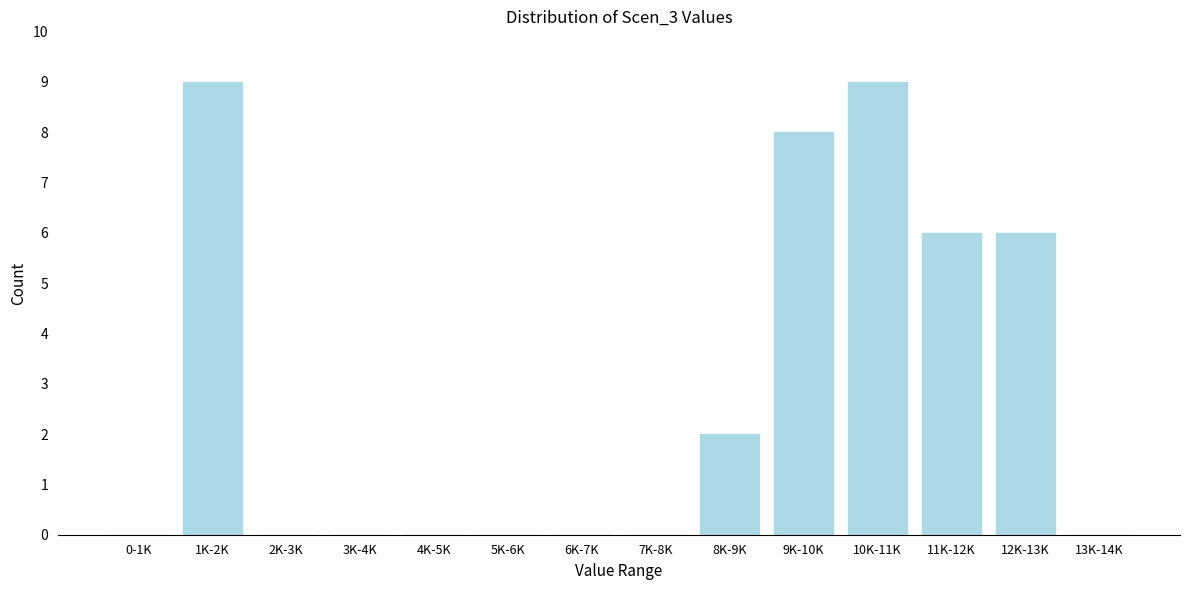

Reading left to right, list all the values displayed in this chart.

0-1K=0	1K-2K=9	2K-3K=0	3K-4K=0	4K-5K=0	5K-6K=0	6K-7K=0	7K-8K=0	8K-9K=2	9K-10K=8	10K-11K=9	11K-12K=6	12K-13K=6	13K-14K=0